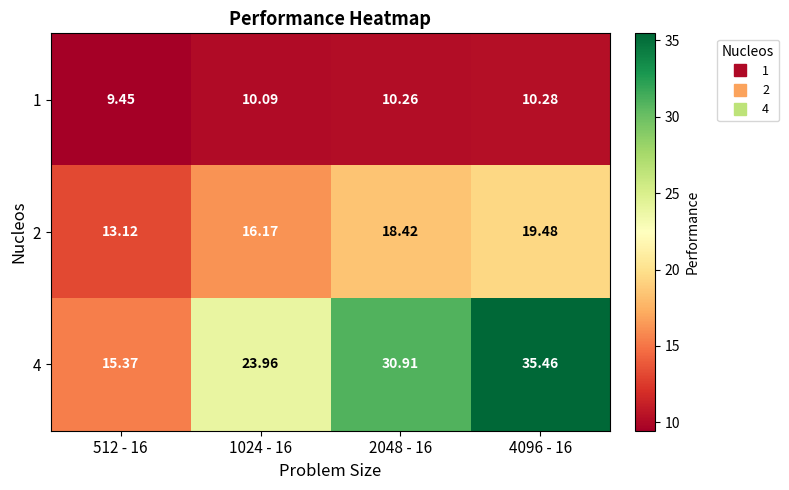

Is the value of 2 at 1024 - 16 greater than the value of 1 at 1024 - 16?

Yes